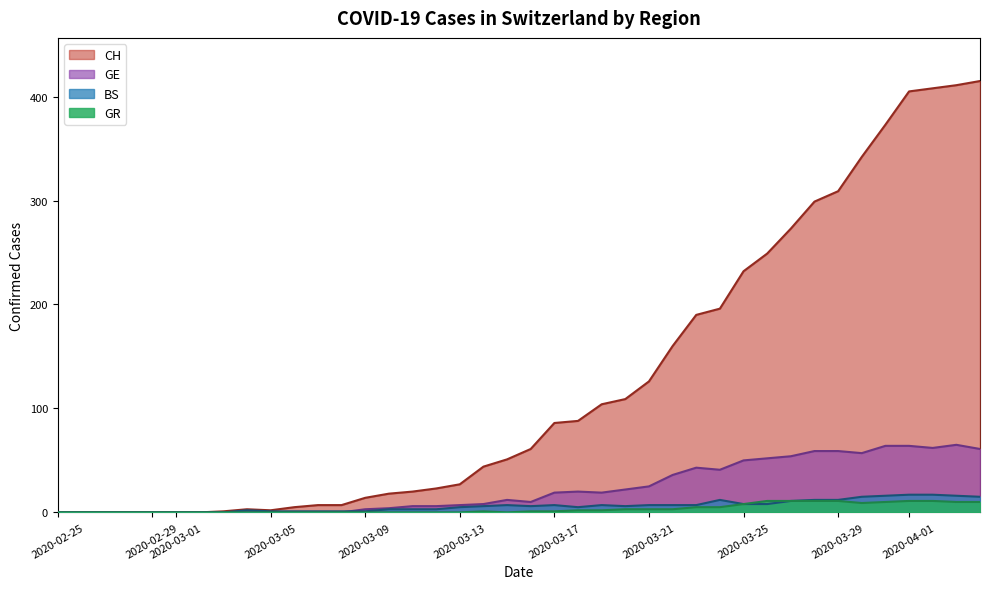

How many lines are shown in the chart?

4